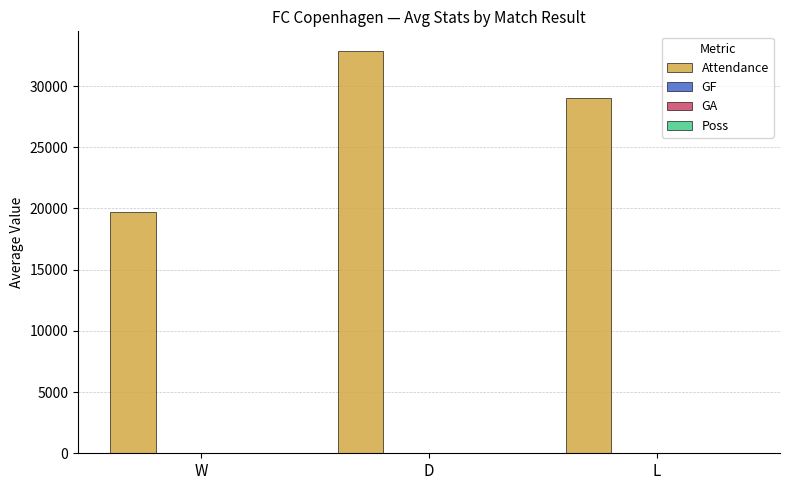

Between W and D, which series saw the biggest shift?

Attendance